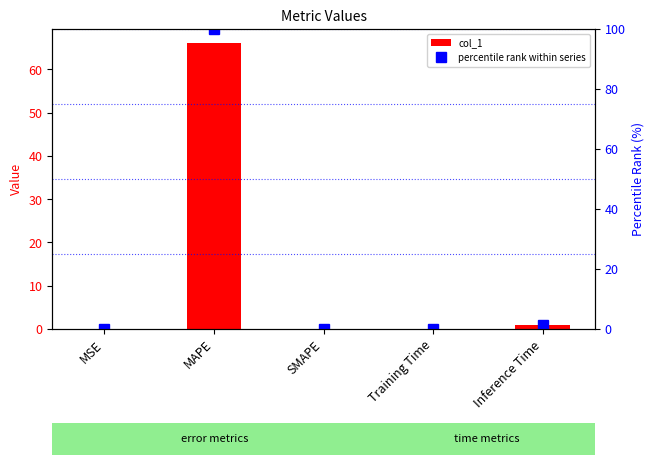

Reading right to left, transcribe all the data shown in this chart.

col_1: 1.0	0.1	0.0	66.0	0.1
percentile rank within series: 1.4	0.1	0.0	100.0	0.1